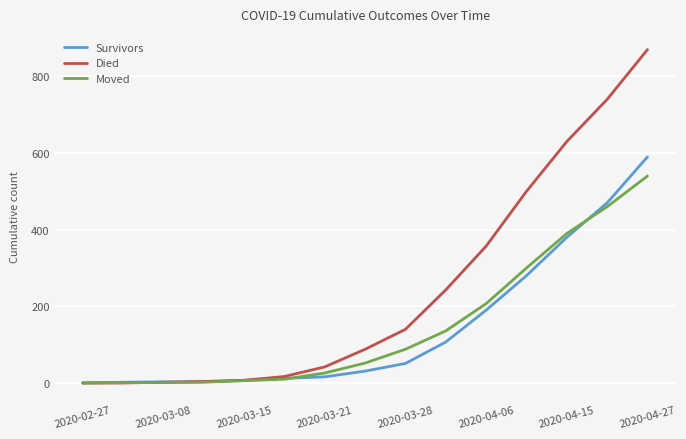

Rank the series by their maximum value, from highest to lowest.

Died, Survivors, Moved